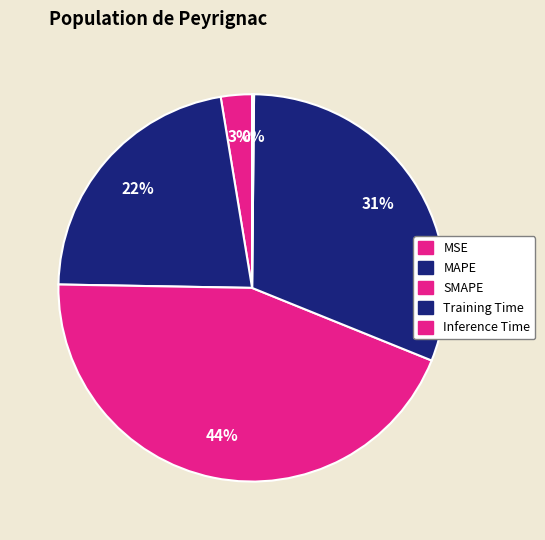

Combined, what portion of the pie is Inference Time and MAPE?

22.3%